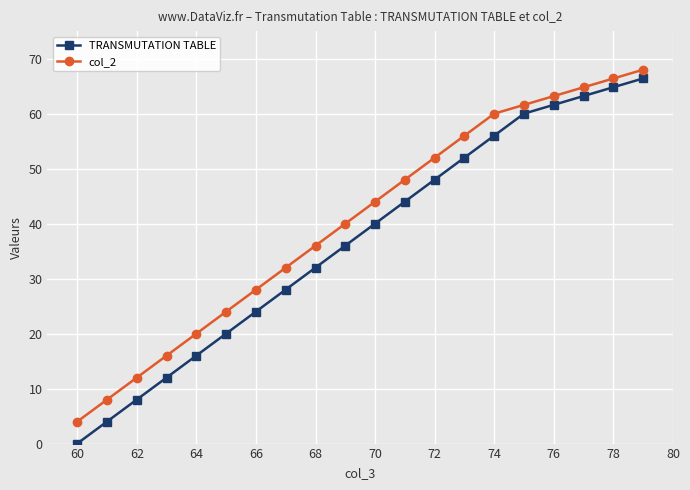

True or false: col_2 and TRANSMUTATION TABLE intersect in this chart.

False